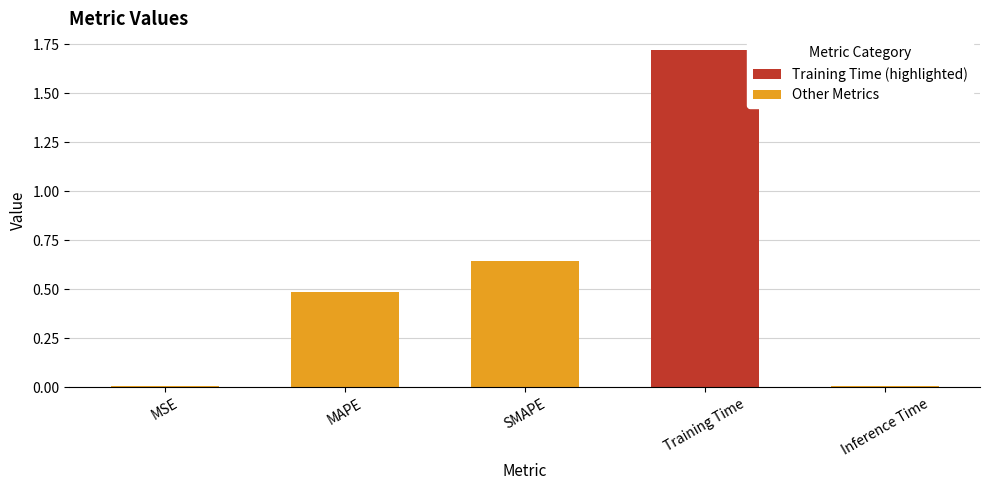

The value at MSE is 0.0. True or false?

True